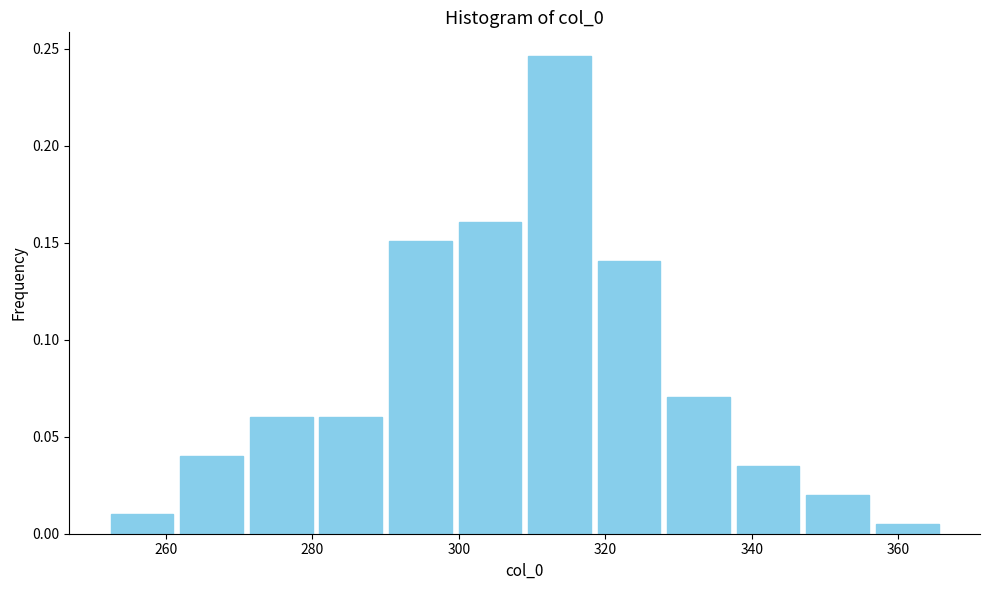

Reading left to right, list every bar in this chart as the range it spans on the x-axis followed by its height. Neither the bar edges nor the heights are printed on the chart, so give them approximately, as read against the axes.

252.0 to 261.5: 0.010
261.5 to 271.0: 0.040
271.0 to 280.5: 0.060
280.5 to 290.0: 0.060
290.0 to 299.5: 0.150
299.5 to 309.0: 0.160
309.0 to 318.5: 0.245
318.5 to 328.0: 0.140
328.0 to 337.5: 0.070
337.5 to 347.0: 0.035
347.0 to 356.5: 0.020
356.5 to 366.0: 0.005